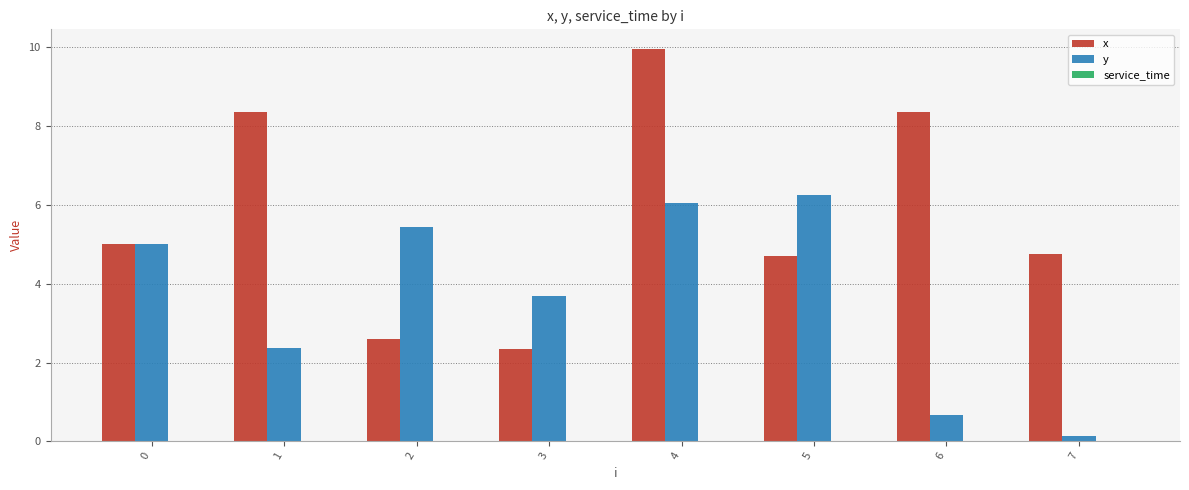

What is the difference between the x values at 4 and 1?

1.6